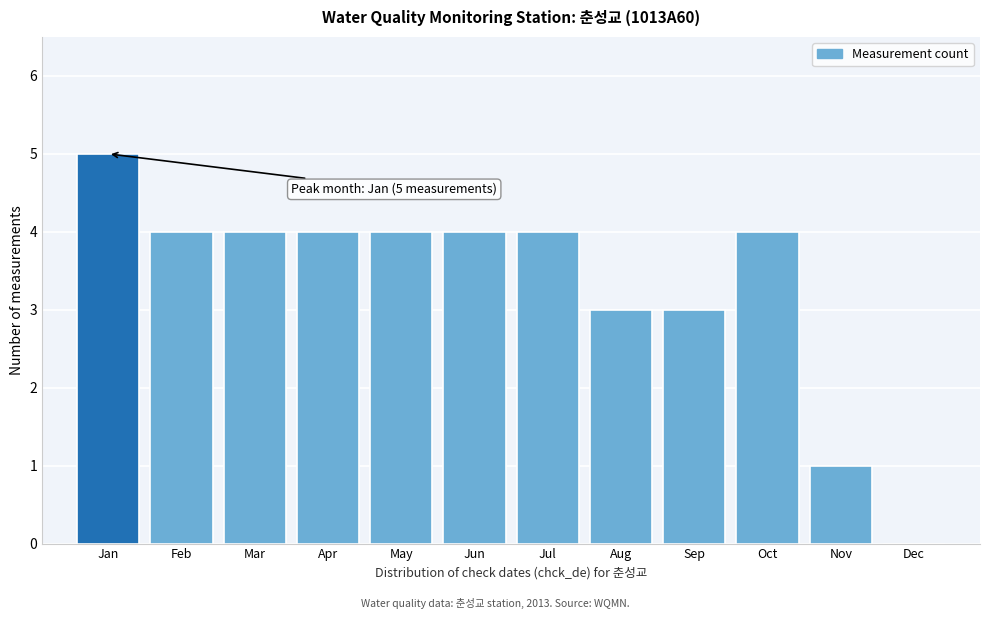

Reading right to left, extract all data points from this chart.

Dec=0	Nov=1	Oct=4	Sep=3	Aug=3	Jul=4	Jun=4	May=4	Apr=4	Mar=4	Feb=4	Jan=5